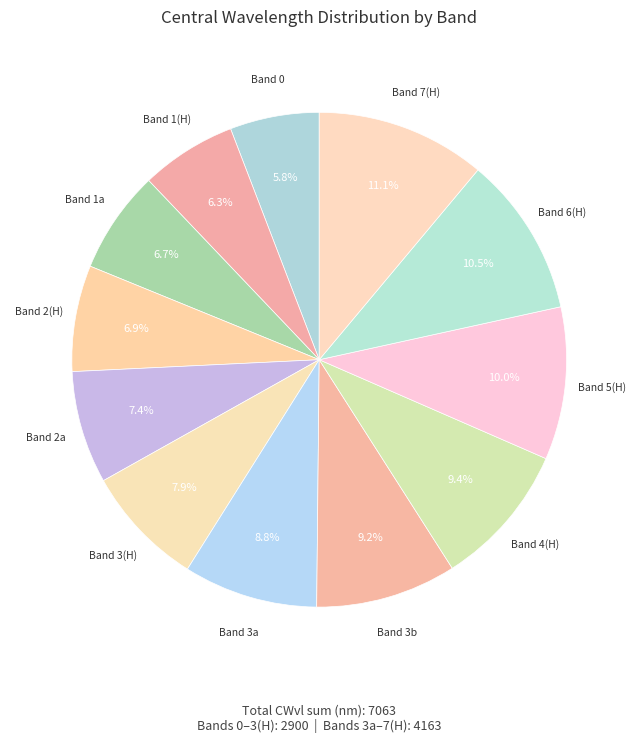

Is there any slice that represents more than half of the pie?

No